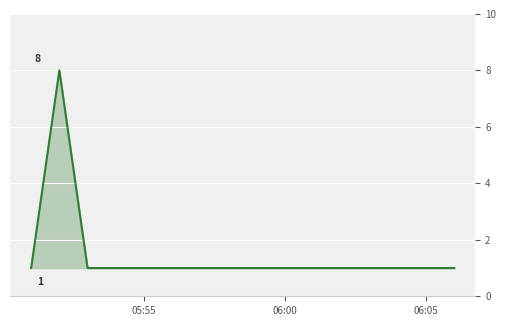

How many series are shown in this chart?

1